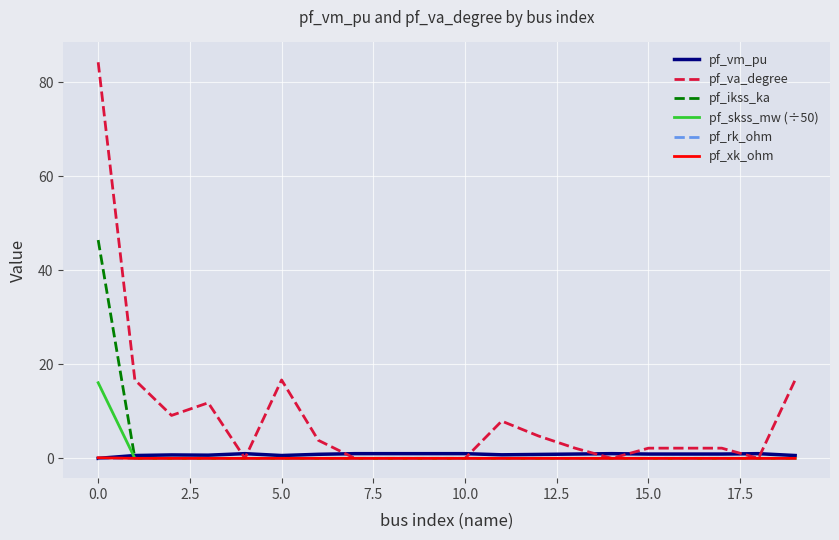

Count the number of data series in this chart.

6